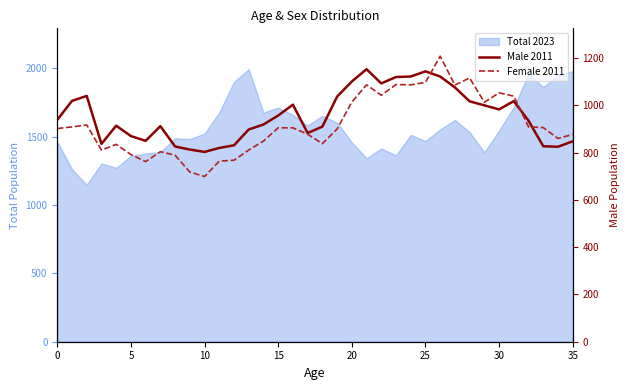

Between 28 and 30, which series saw the biggest shift?

Female 2011